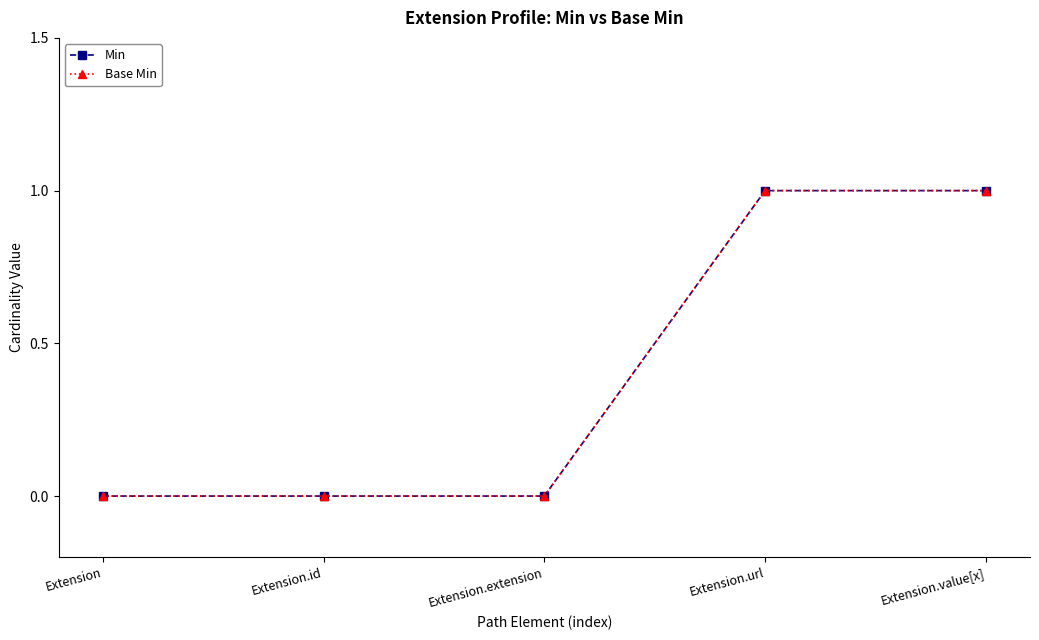

Does the chart have visible grid lines?

No